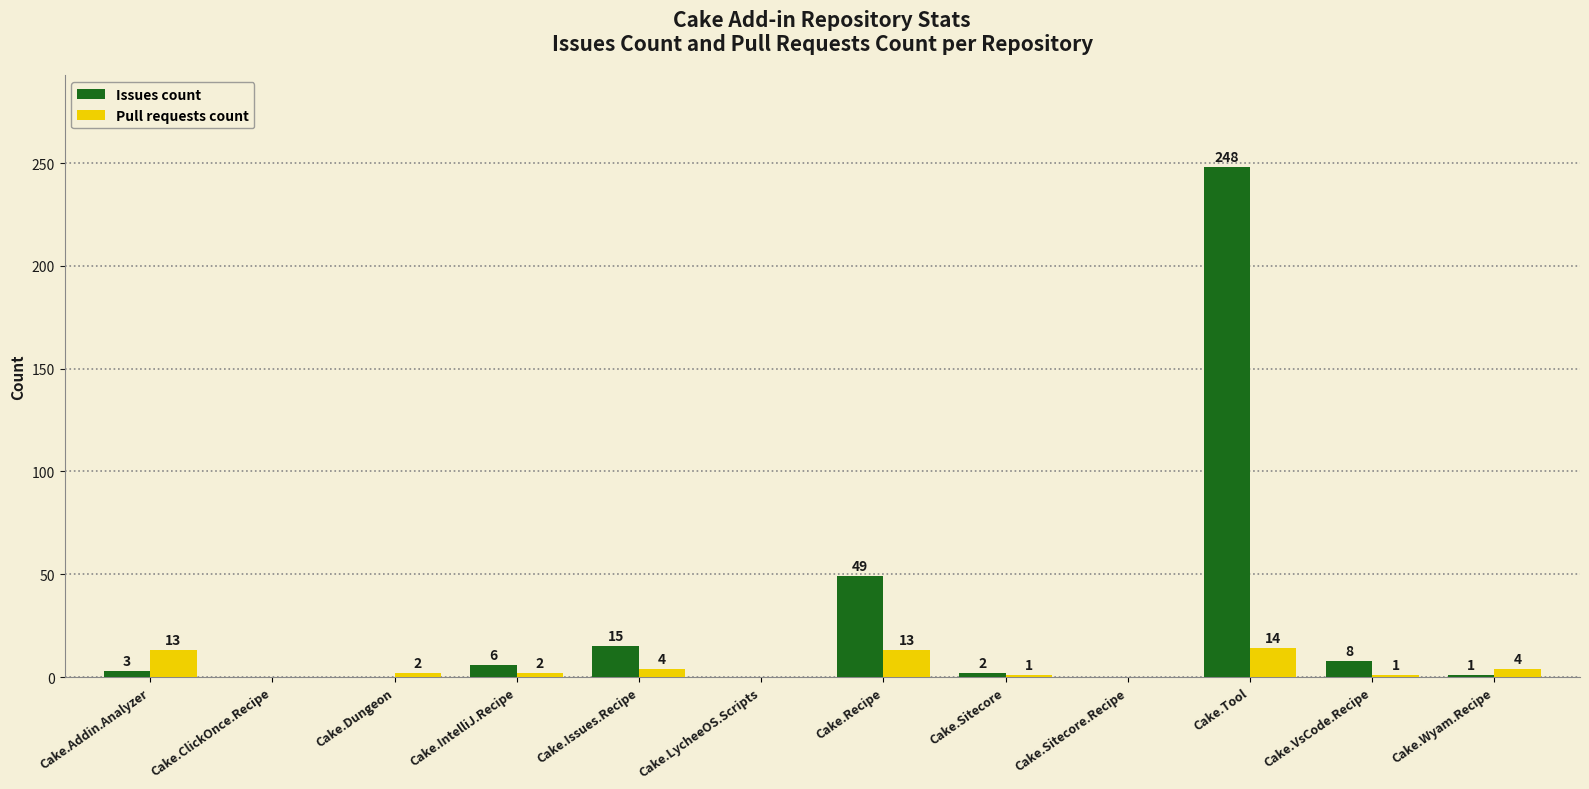

Which series has the largest total across all categories?

Issues count